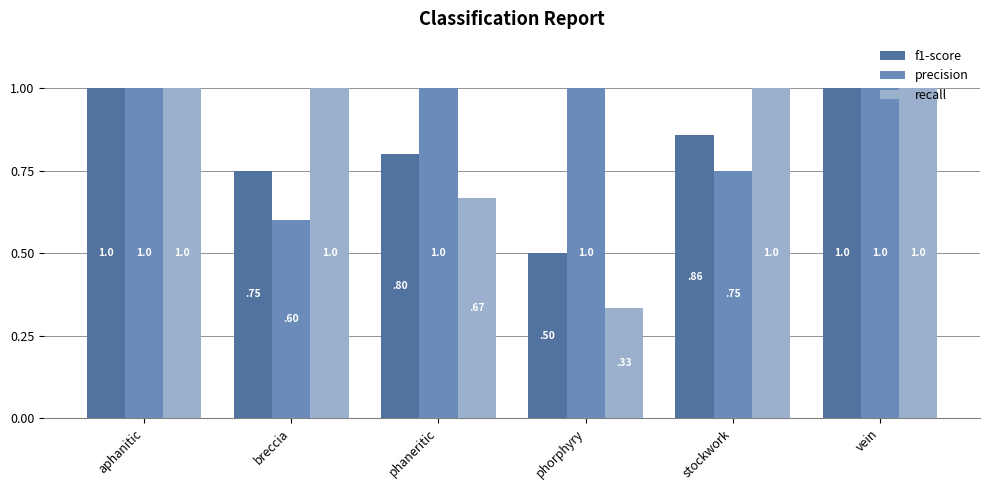

At which label is f1-score closest to 0?

phorphyry